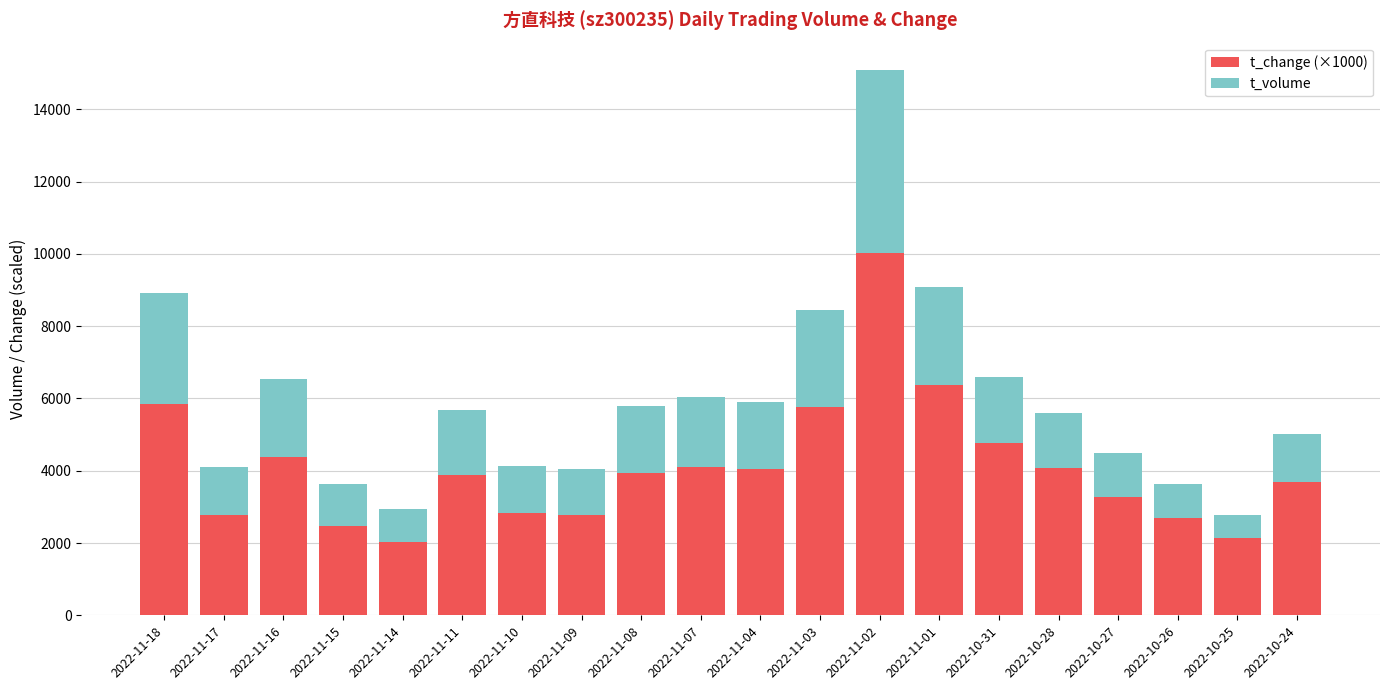

What are all the series names shown in the legend?

t_change (×1000), t_volume